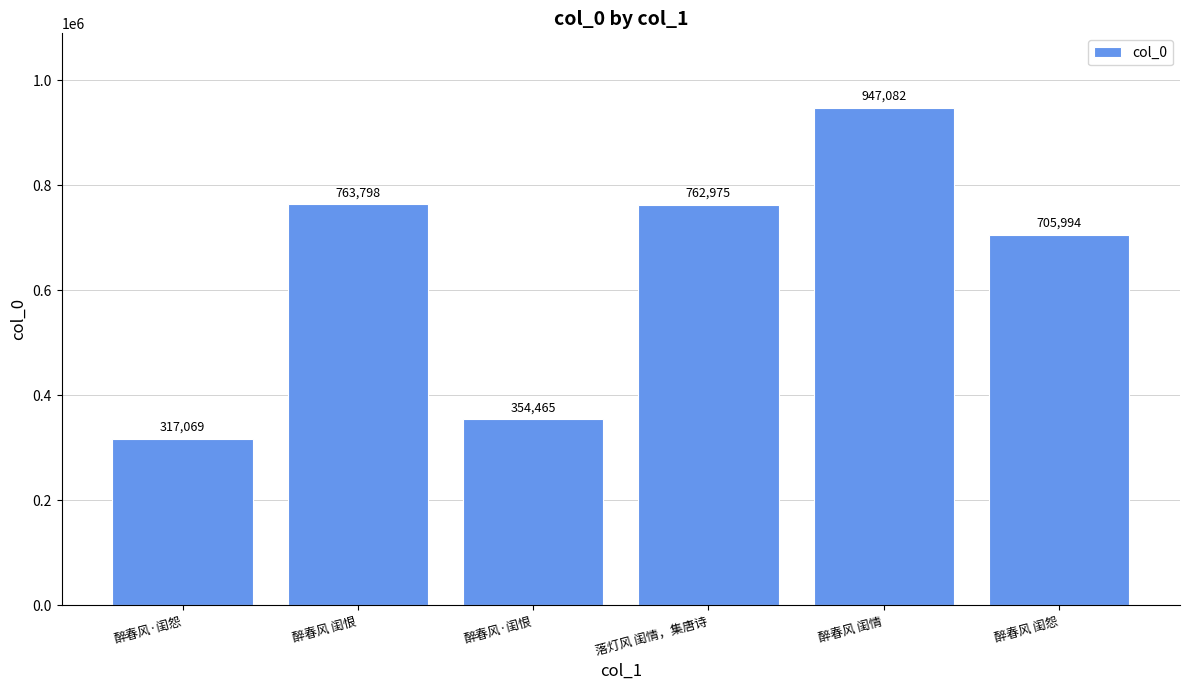

What is the value of the 5th bar from the left?

947082